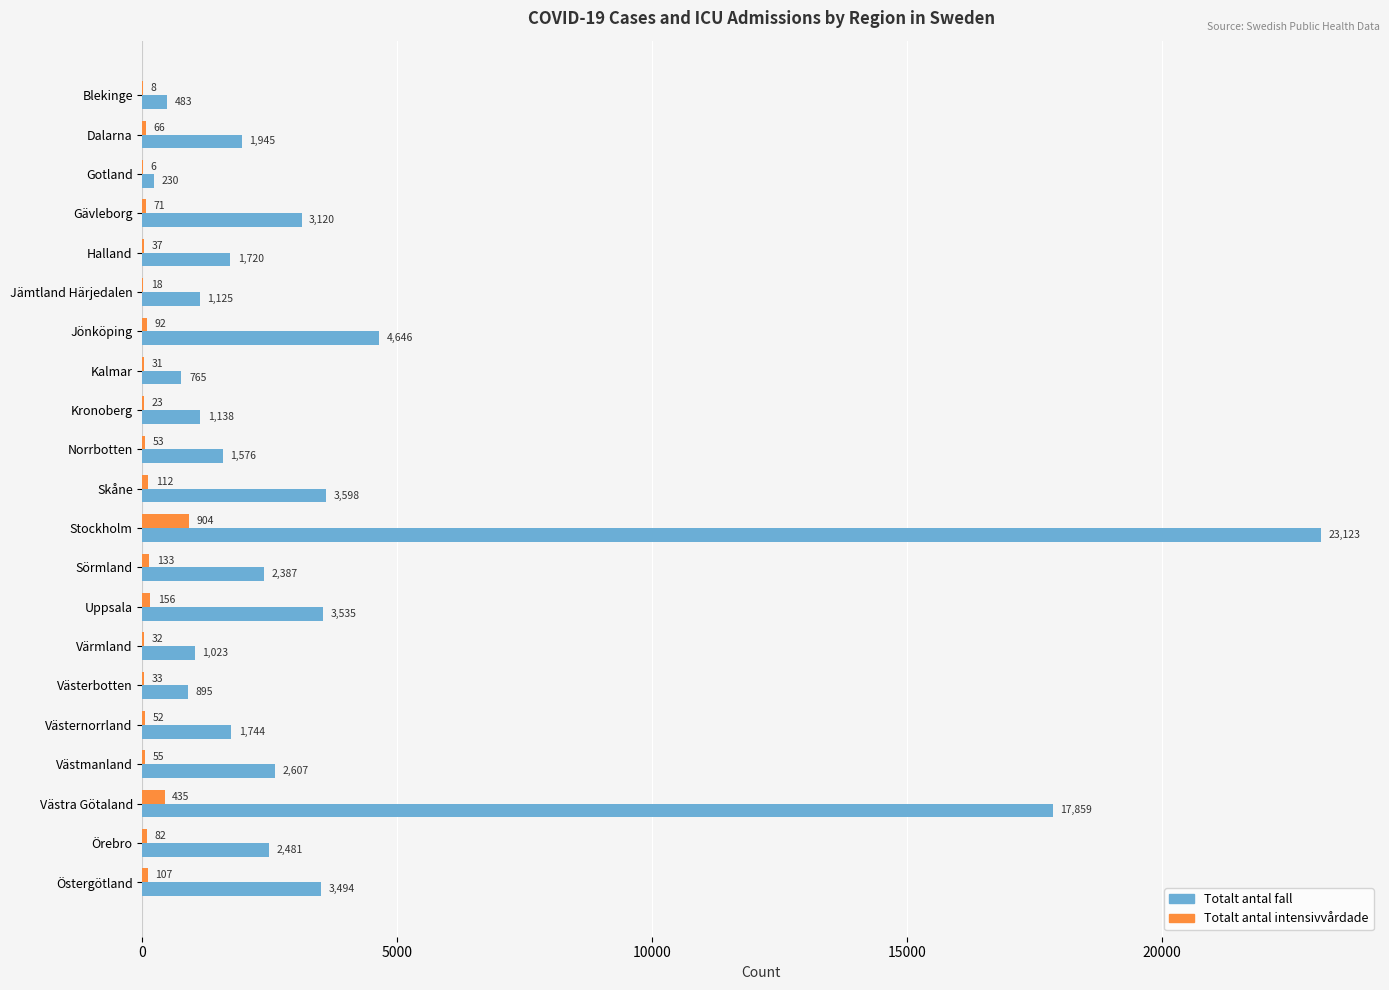

What is the greatest value displayed?

23123